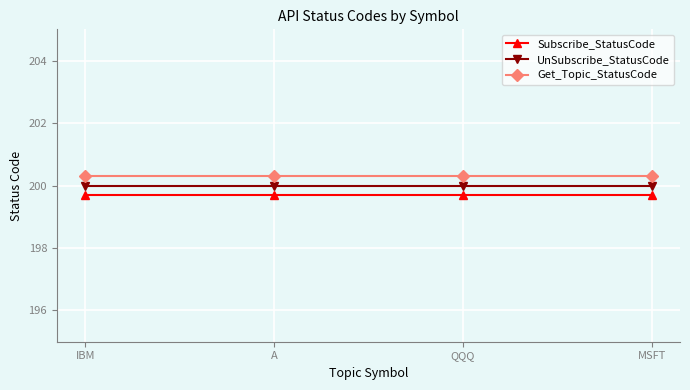

What is the difference between the highest and lowest values at QQQ?

0.6